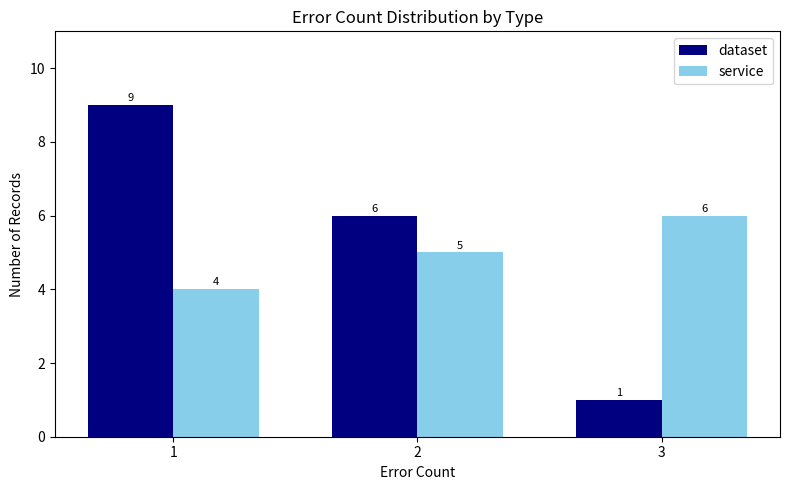

The service series shows 5 at 2. True or false?

True